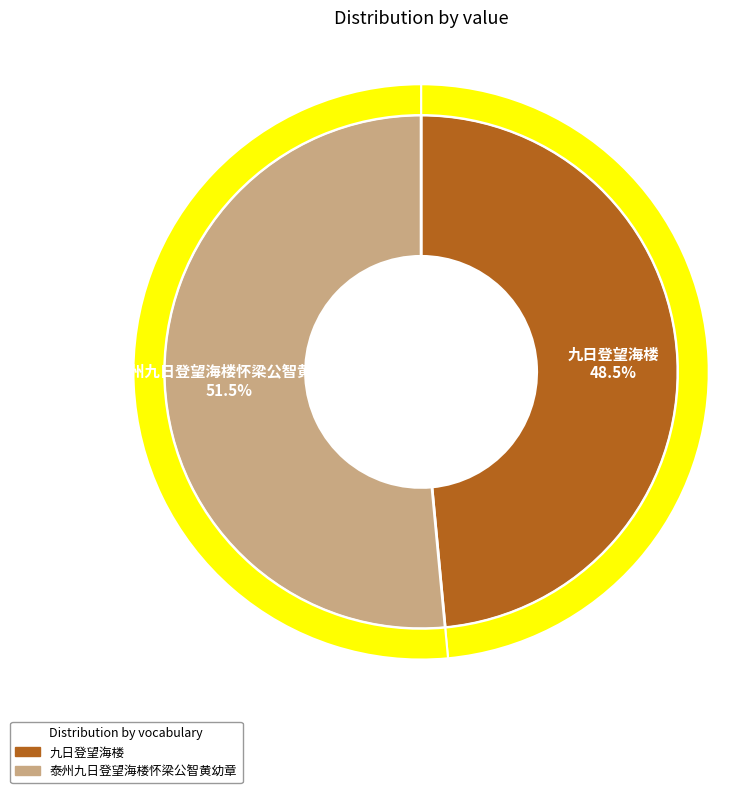

Is the sum of 泰州九日登望海楼怀梁公智黄幼章 and 九日登望海楼 greater than half?

Yes